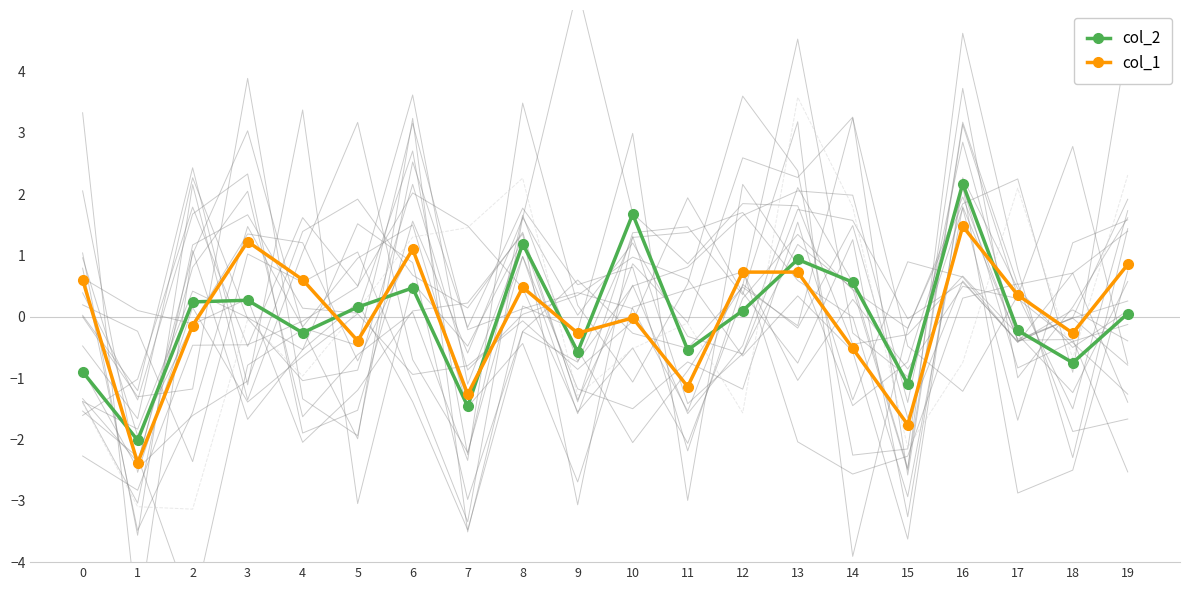

At which category does col_1 reach its first local valley?

1